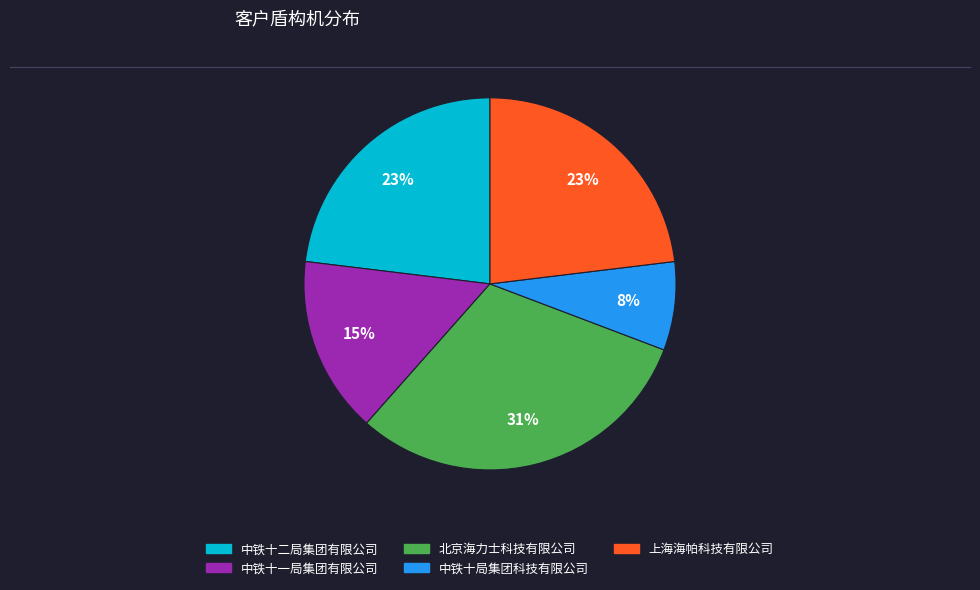

What is the ratio of the value at 中铁十局集团科技有限公司 to the value at 中铁十二局集团有限公司?

0.3